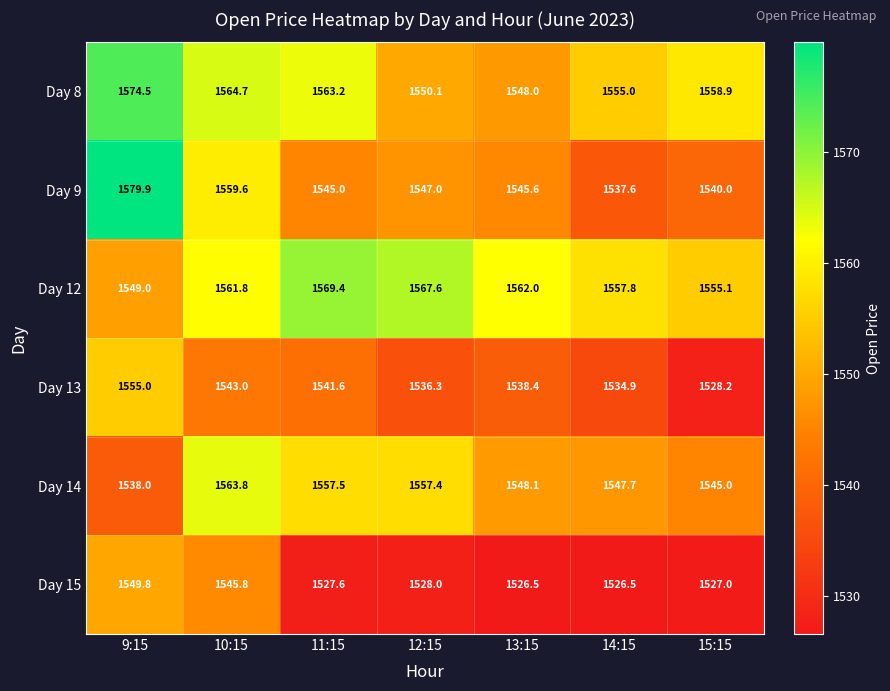

The value of Day 8 at 13:15 is 1065.4. True or false?

False